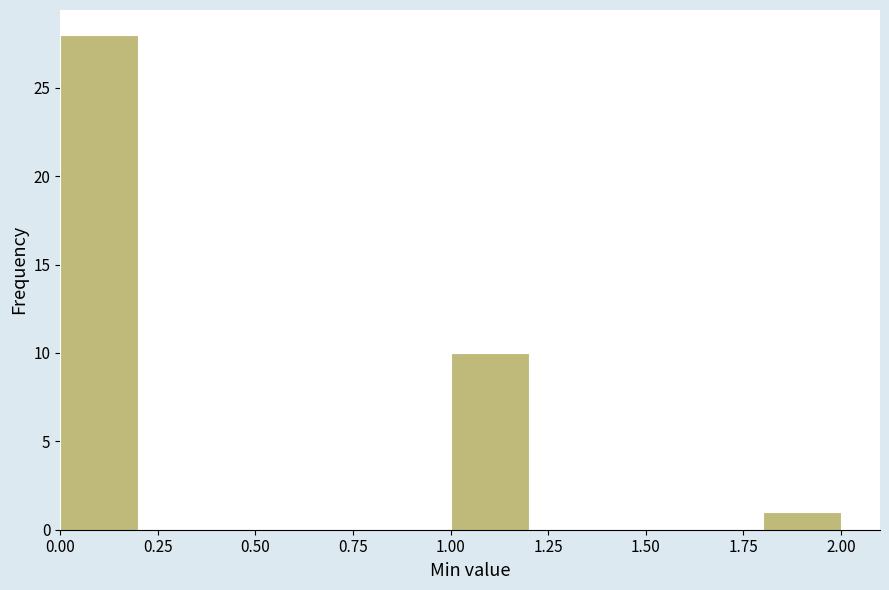

What is the height of the bar covering 1.8 to 2.0 on the x-axis? The values are not printed on the chart, so give them approximately, as read against the axis.

1